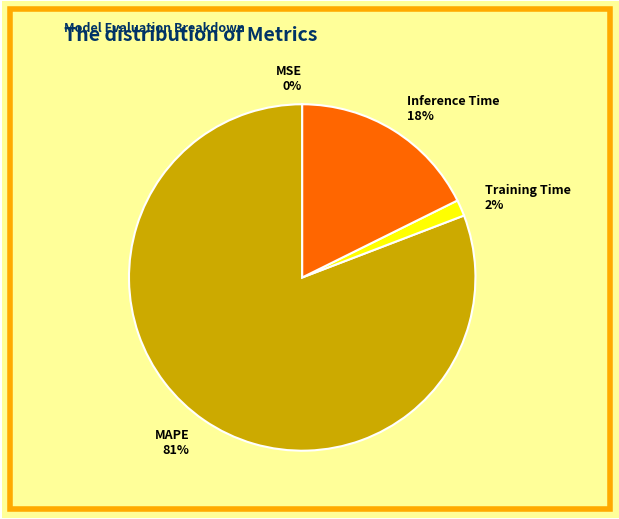

Which slice is the largest?

MAPE